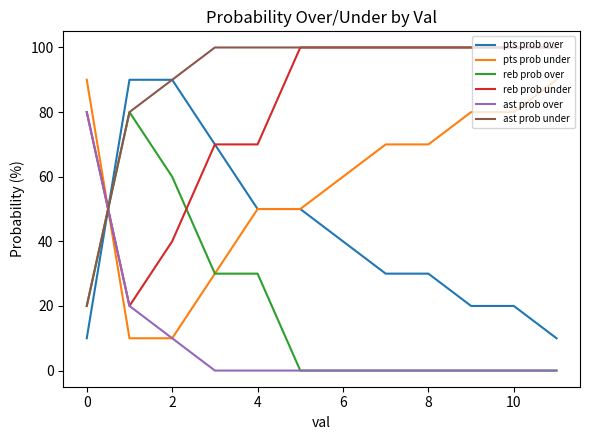

What is the maximum value for ast prob under?

100